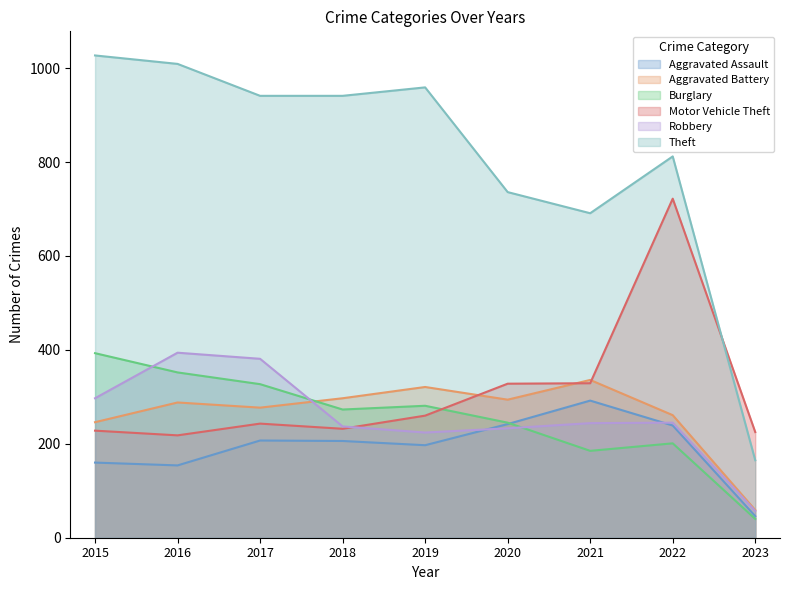

True or false: Aggravated Assault and Aggravated Battery cross at least once.

False